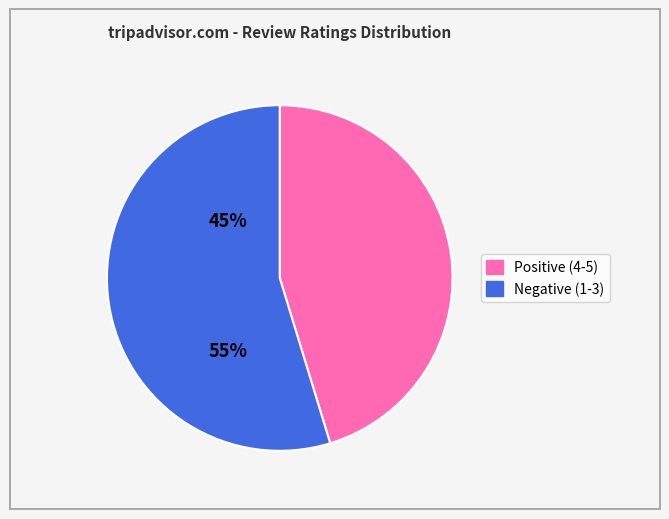

Is there any slice that represents more than half of the pie?

Yes